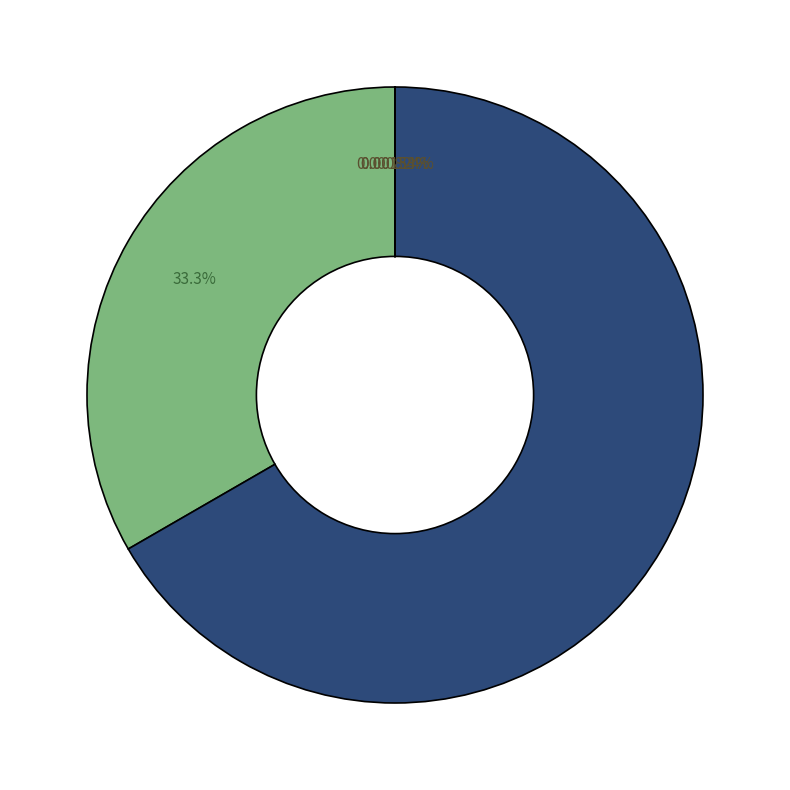

Which category accounts for the majority?

SMAPE